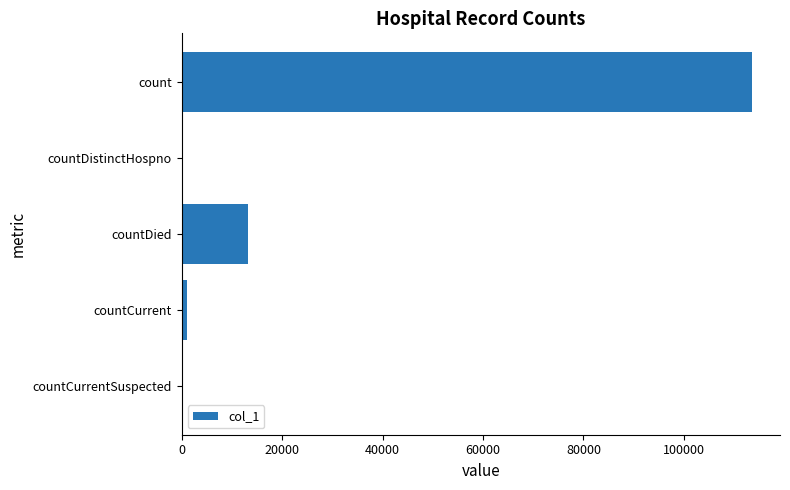

True or false: the data shows 13217 at countDied.

True